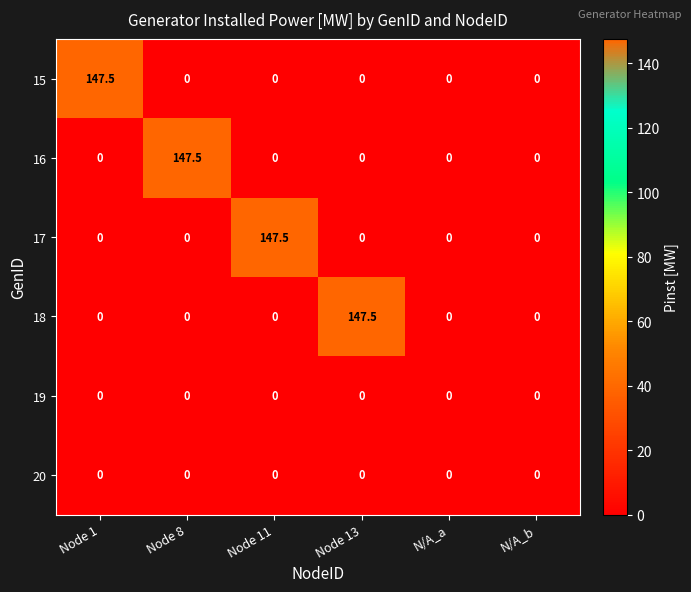

At how many categories does at least one series exceed 6?

4